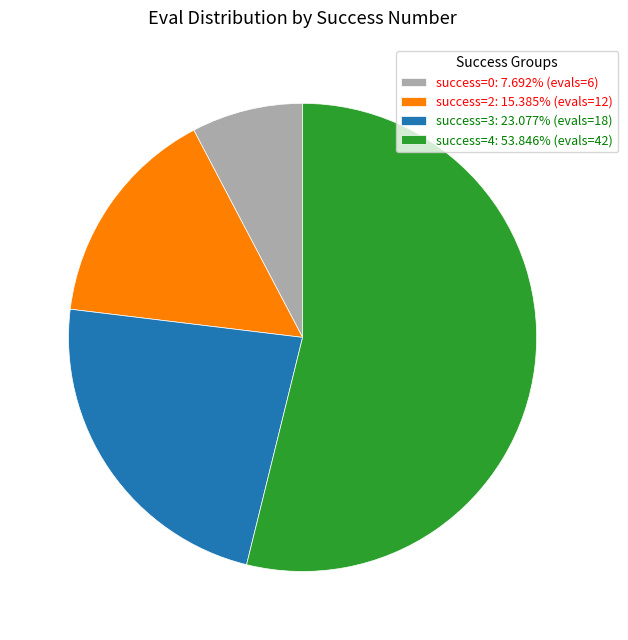

Is the sum of success=0: 7.692% (evals=6) and success=3: 23.077% (evals=18) greater than half?

No